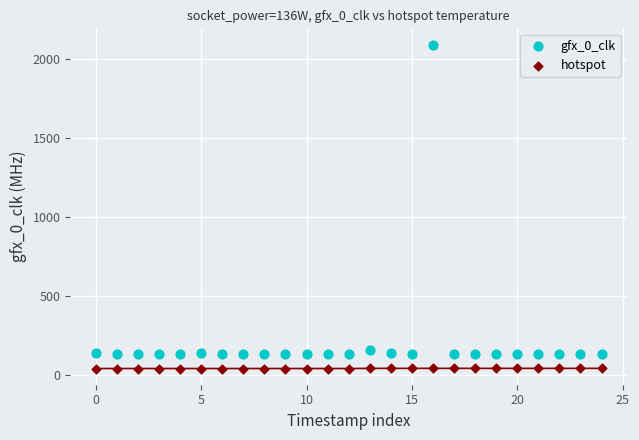

Across all data points, what is the range of Y values (max minus min)?

2054